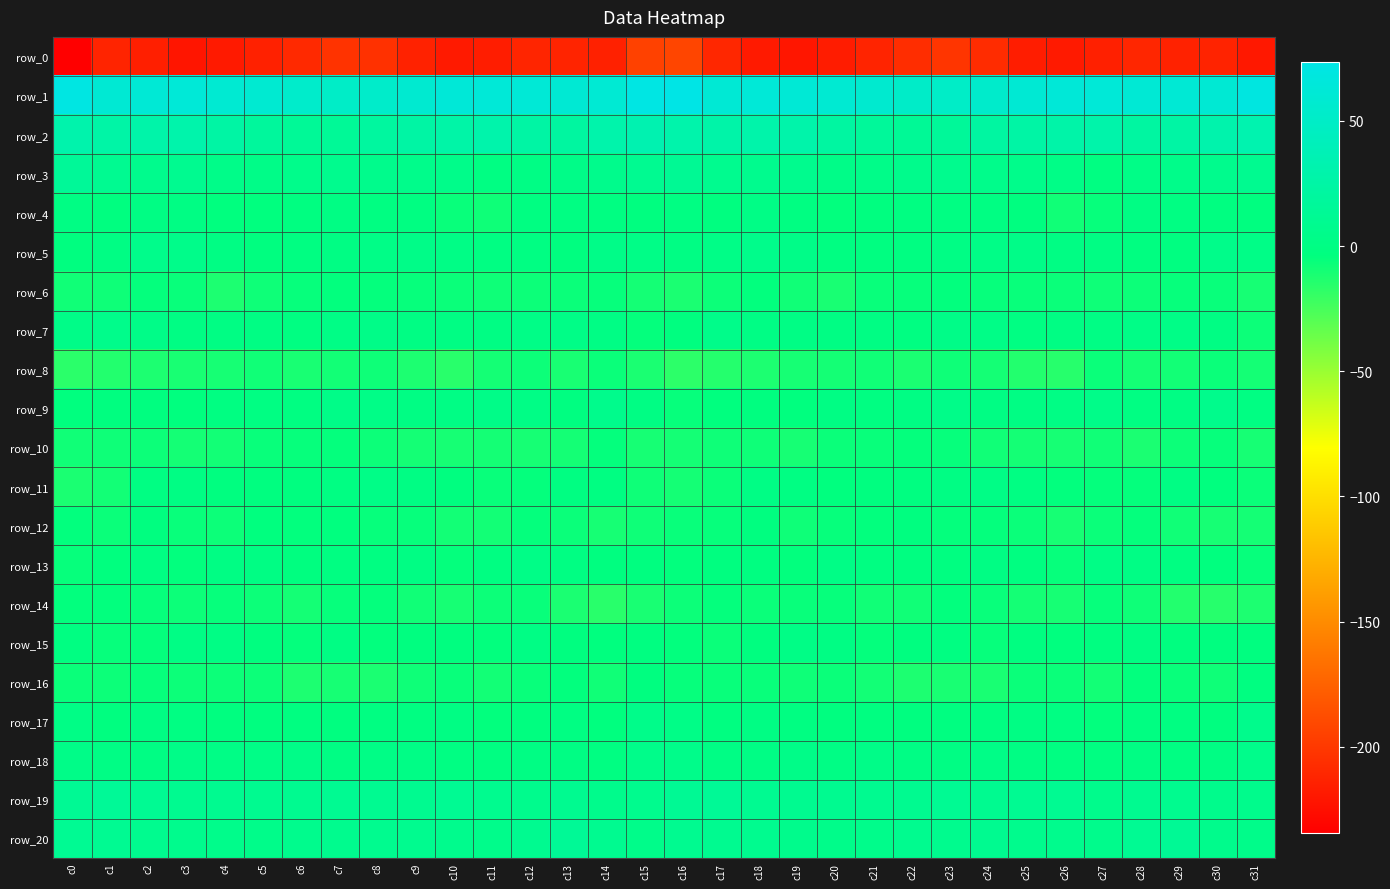

At which label is row_20 closest to 9?

c16